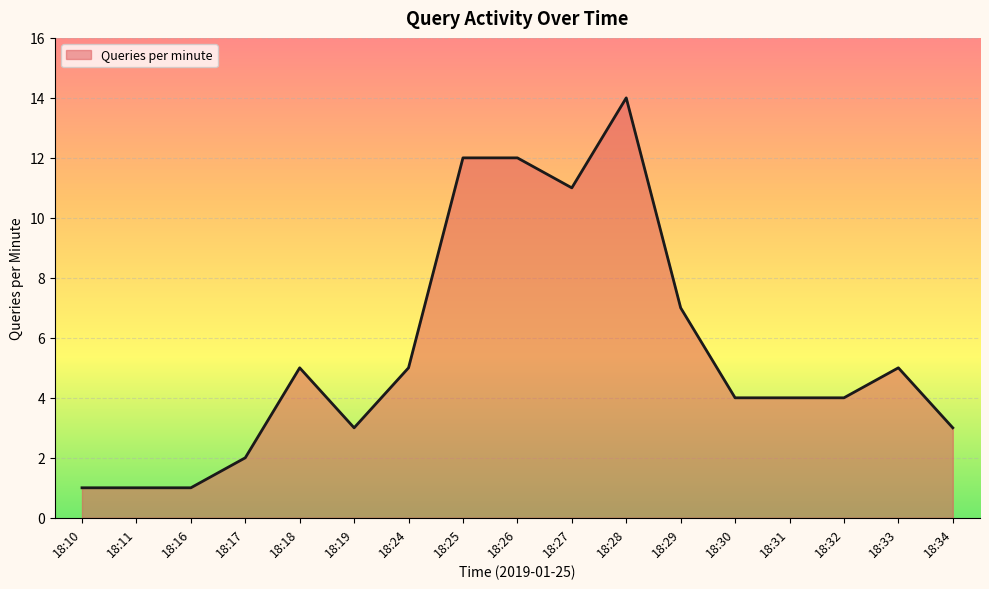

What value does the data have at 18:34?

3